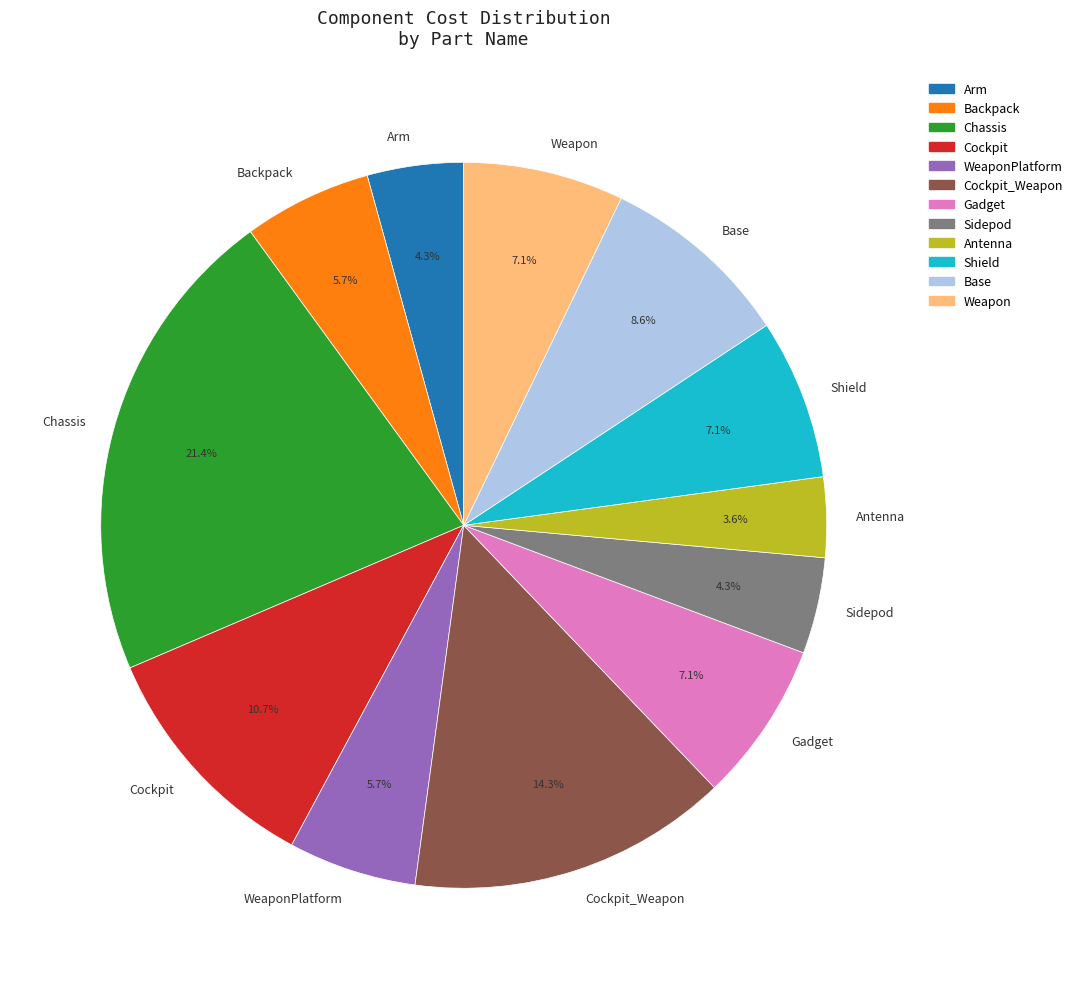

Is the sum of Chassis and Shield greater than half?

No